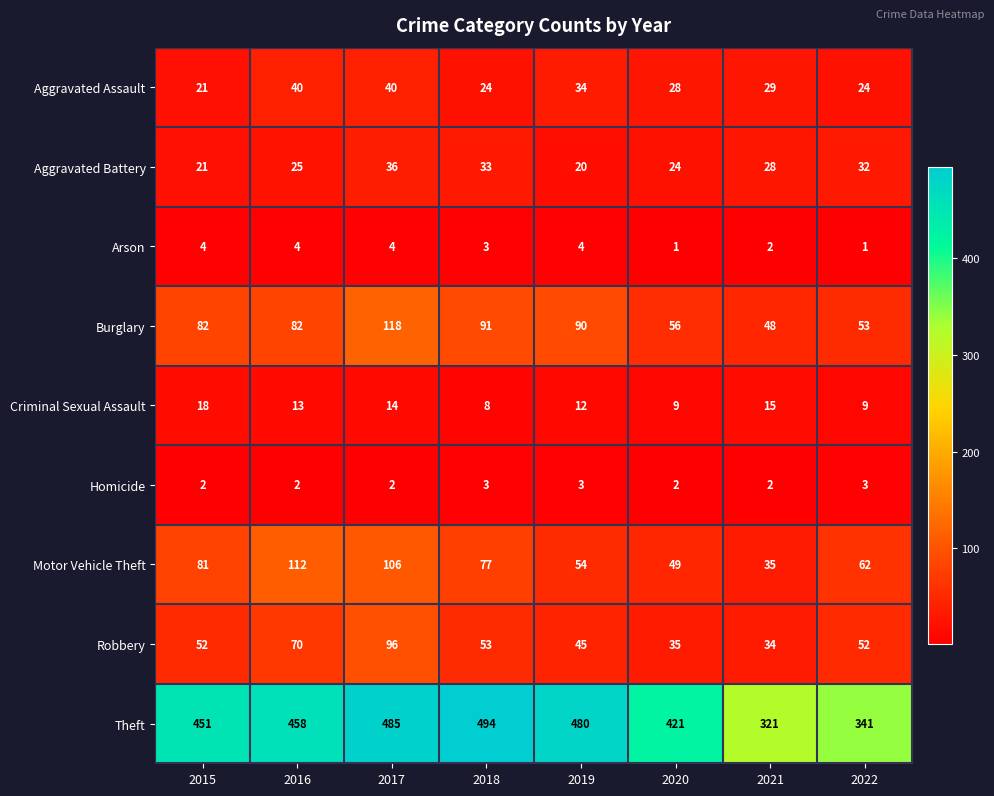

What is the difference between the maximum and minimum values in the Aggravated Battery series?

16